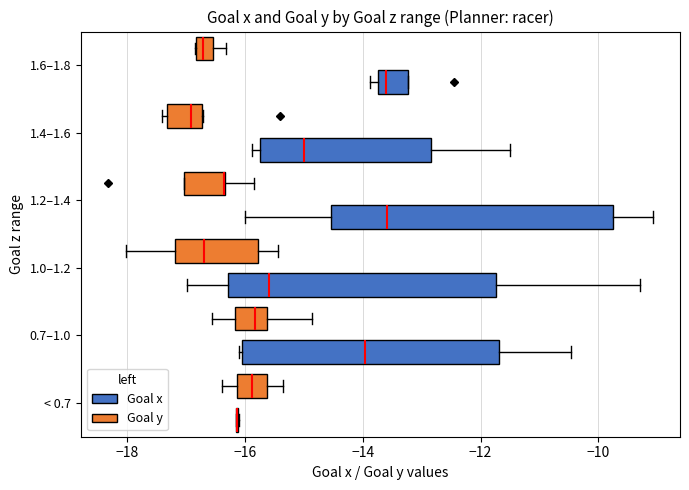

Comparing the boxes themselves (not the whiskers), which one is the widest?

1.2–1.4 (Goal x)